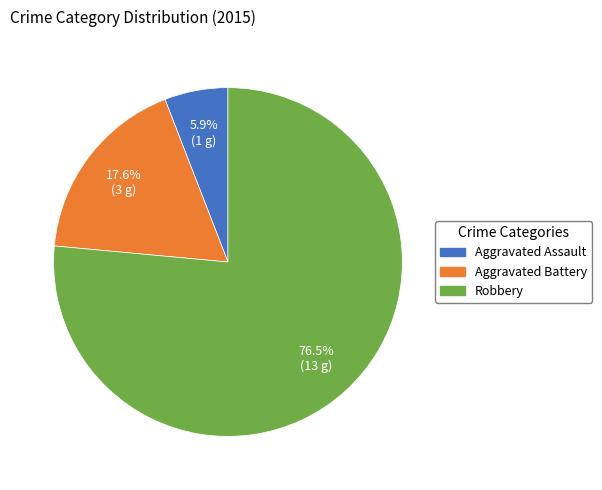

Which slice is the smallest?

Aggravated Assault